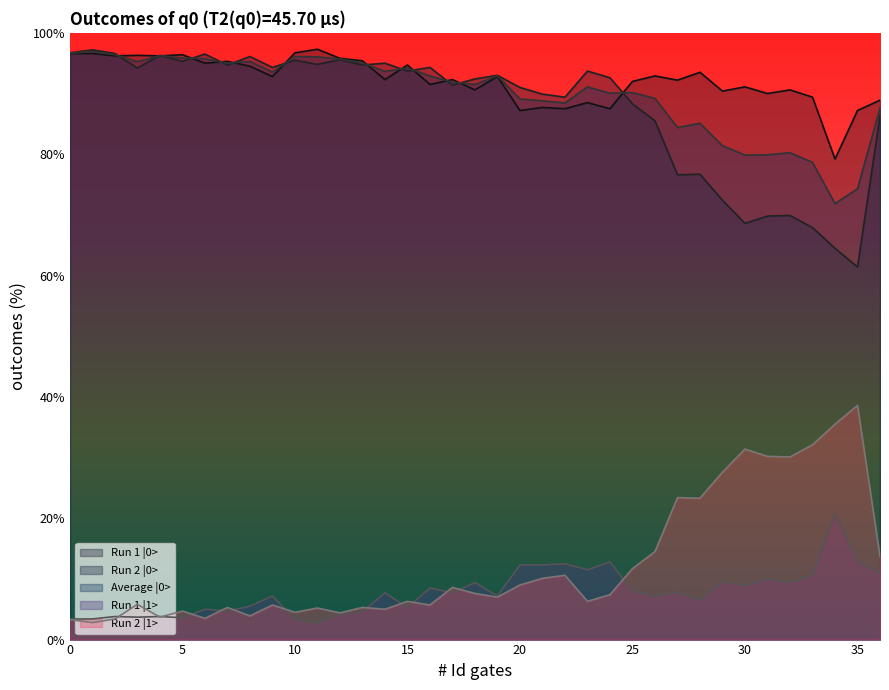

Reading left to right, extract all data points from this chart.

Run 1 |0>: 96.6	96.6	96.2	96.3	96.2	96.4	95.0	95.3	94.5	92.8	96.7	97.3	95.8	95.4	92.3	94.7	91.5	92.3	90.6	92.8	87.2	87.7	87.5	88.5	87.5	92.0	92.9	92.2	93.5	90.4	91.1	90.0	90.6	89.4	79.2	87.2	88.9
Run 2 |0>: 96.7	97.2	96.6	94.2	96.3	95.3	96.5	94.7	96.1	94.3	95.5	94.8	95.6	94.7	95.0	93.7	94.3	91.4	92.4	93.0	91.0	89.9	89.4	93.7	92.6	88.3	85.5	76.6	76.7	72.4	68.6	69.8	69.9	67.9	64.5	61.4	86.3
Average |0>: 96.7	96.9	96.4	95.2	96.2	95.8	95.8	95.0	95.3	93.5	96.1	96.0	95.7	95.0	93.7	94.2	92.9	91.8	91.5	92.9	89.1	88.8	88.5	91.1	90.0	90.2	89.2	84.4	85.1	81.4	79.8	79.9	80.2	78.7	71.8	74.3	87.6
Run 1 |1>: 3.4	3.4	3.8	3.7	3.8	3.6	5.0	4.7	5.5	7.2	3.3	2.7	4.2	4.6	7.7	5.3	8.5	7.7	9.4	7.2	12.3	12.3	12.5	11.5	12.8	8.0	7.1	7.8	6.5	9.6	8.9	10.0	9.4	10.6	20.8	12.8	11.1
Run 2 |1>: 3.3	2.8	3.4	5.8	3.7	4.7	3.5	5.3	3.9	5.7	4.5	5.2	4.4	5.3	5.0	6.3	5.7	8.6	7.6	7.0	9.0	10.1	10.6	6.3	7.4	11.7	14.5	23.4	23.3	27.6	31.4	30.2	30.1	32.1	35.5	38.6	13.7